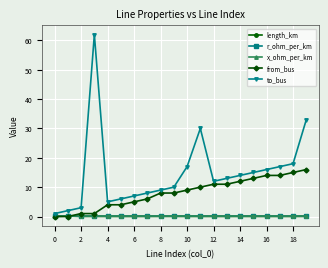

What is the minimum value for x_ohm_per_km?

0.1